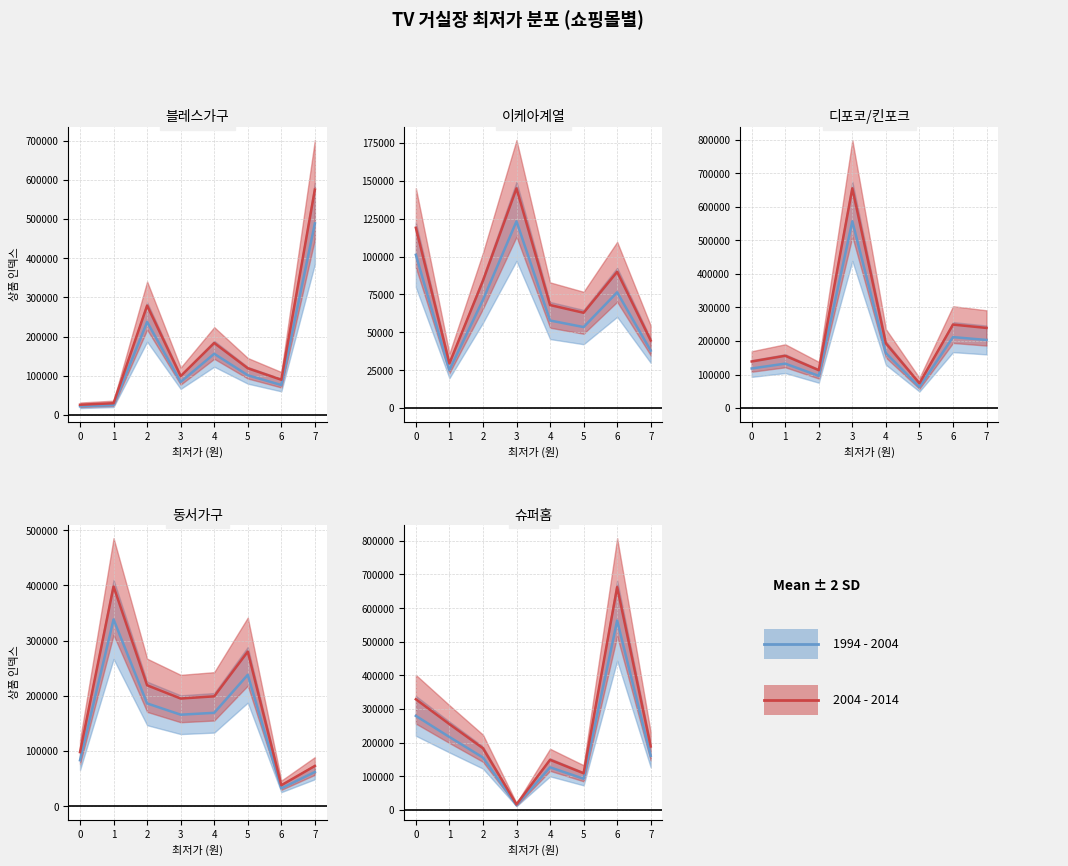

How many categories are shown in the chart?

40